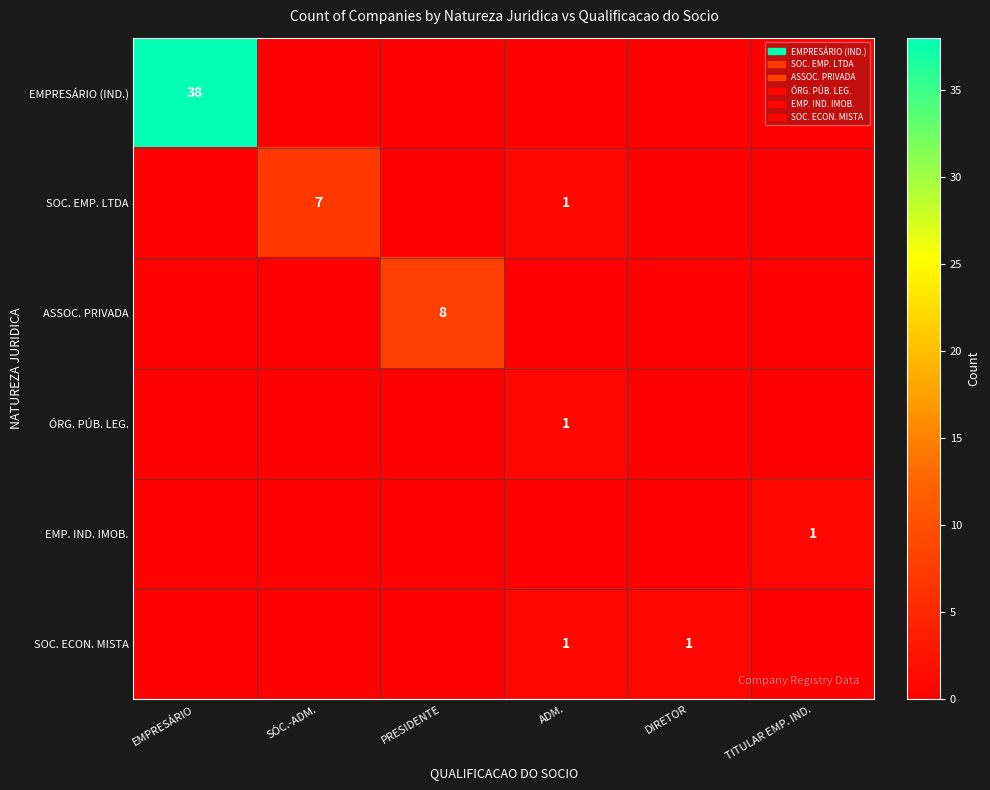

Is it true that EMP. IND. IMOB. equals 1 at TITULAR EMP. IND.?

True